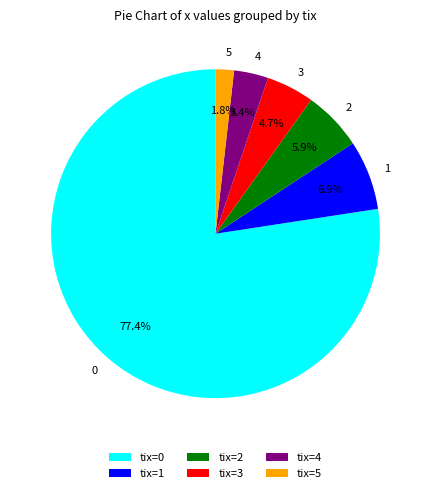

Is the sum of 3 and 5 greater than half?

No